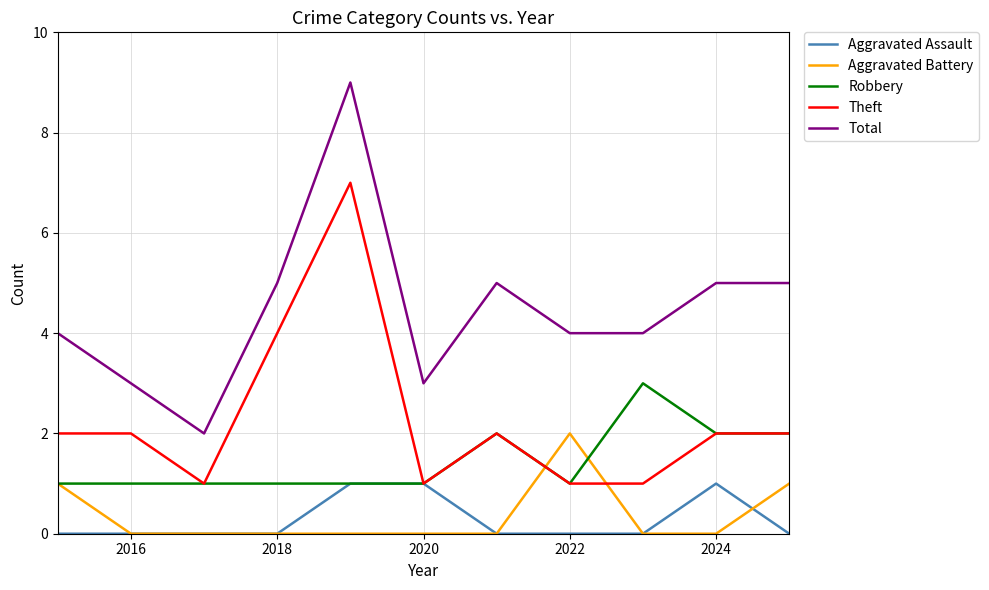

True or false: Total and Aggravated Battery cross at least once.

False